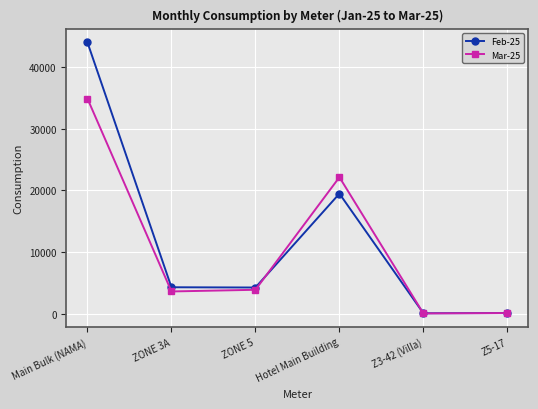

Between Main Bulk (NAMA) and Z3-42 (Villa), which series saw the biggest shift?

Feb-25